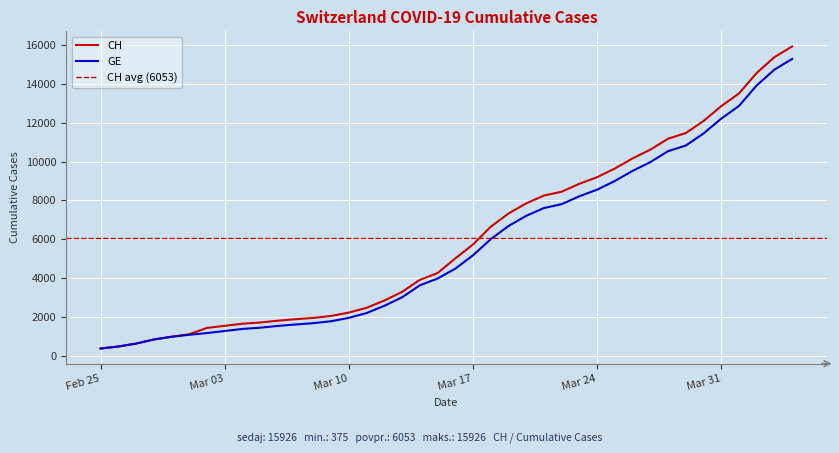

The value of GE at Mar 10 is 1955. True or false?

True